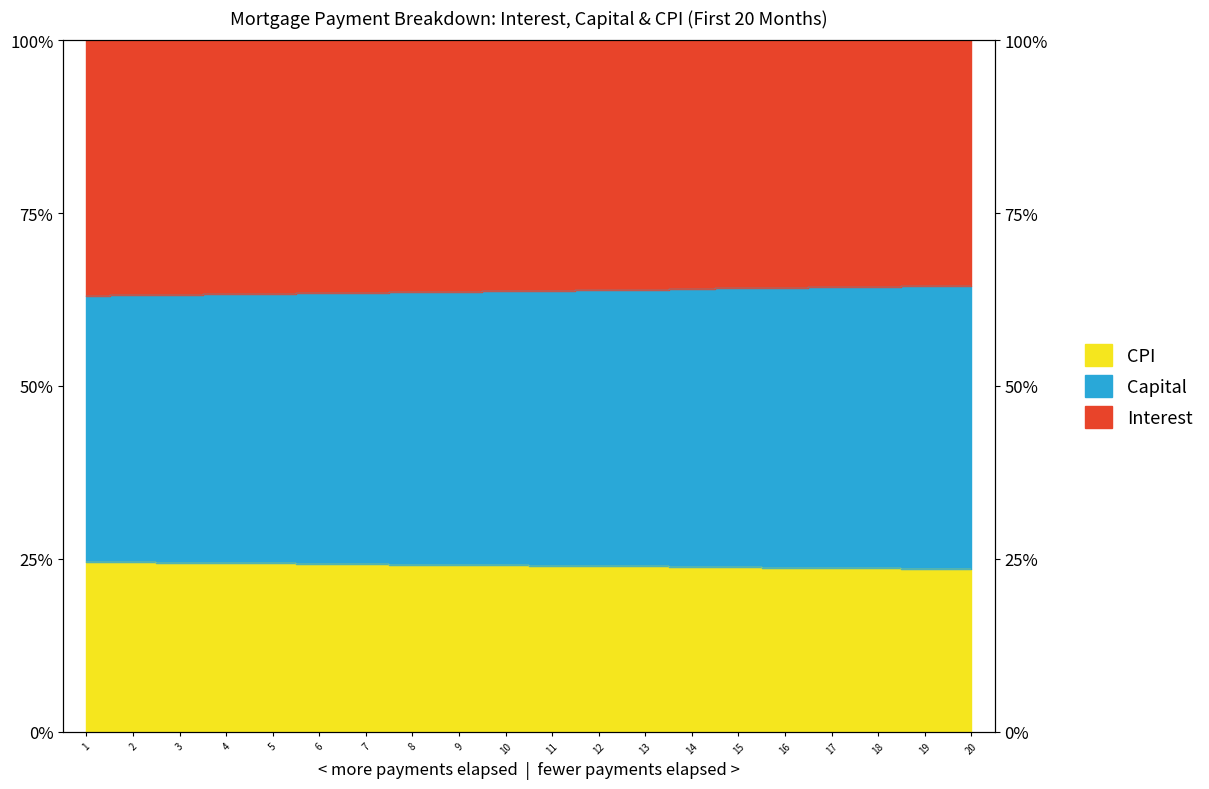

Which category has the lowest value across all series?

20